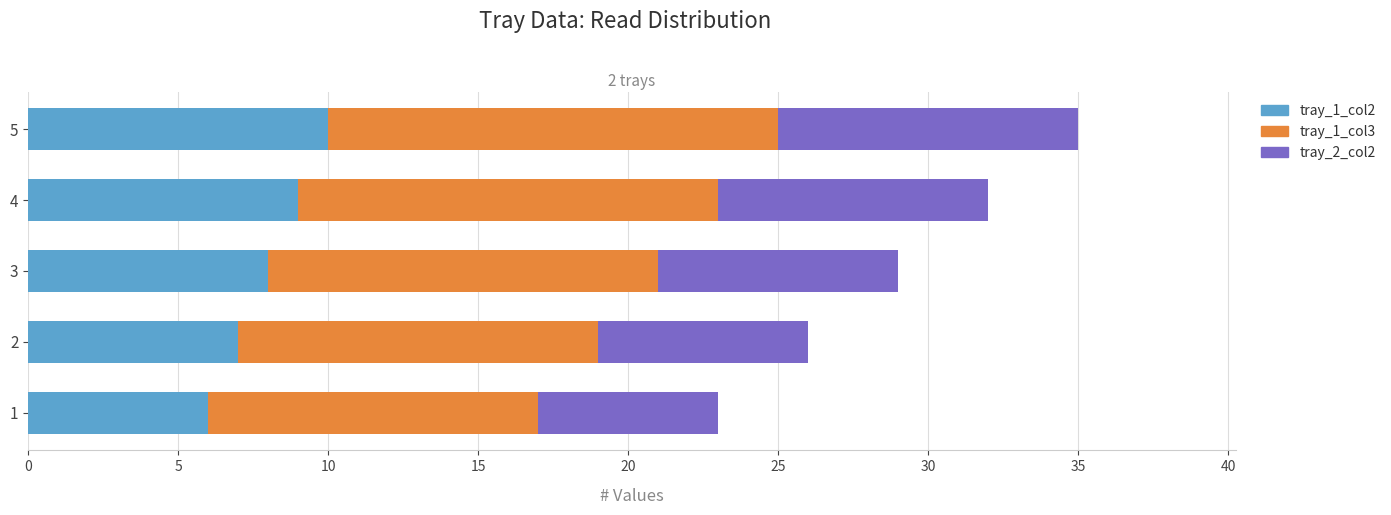

The value of tray_1_col2 at 1 is 9. True or false?

False